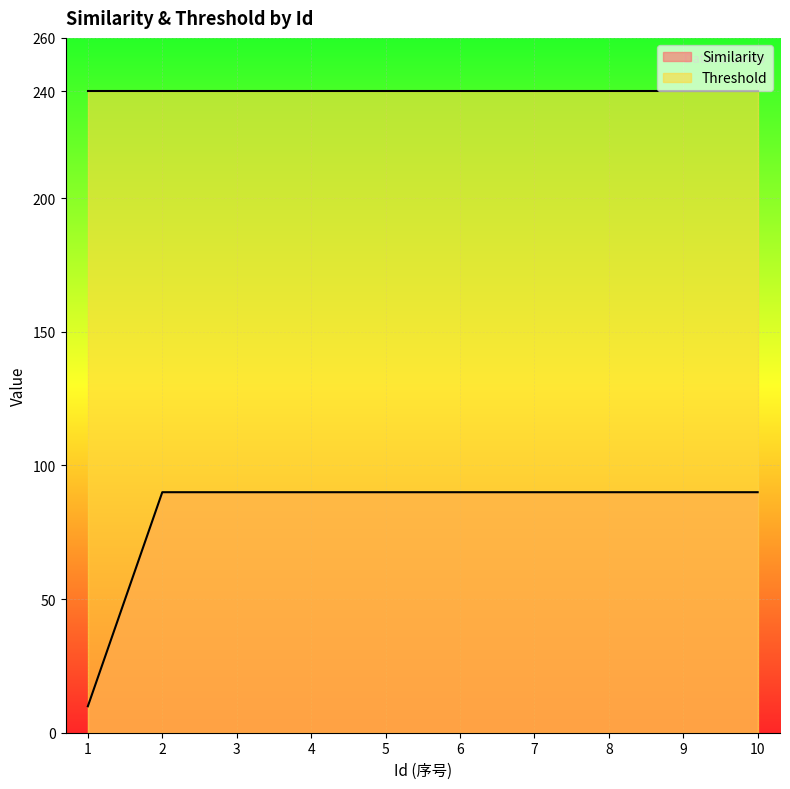

Rank the categories by value from lowest to highest.

1, 2, 3, 4, 5, 6, 7, 8, 9, 10